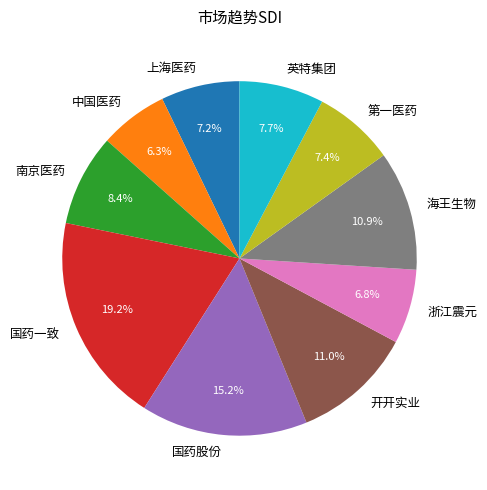

How many slices are in this pie chart?

10